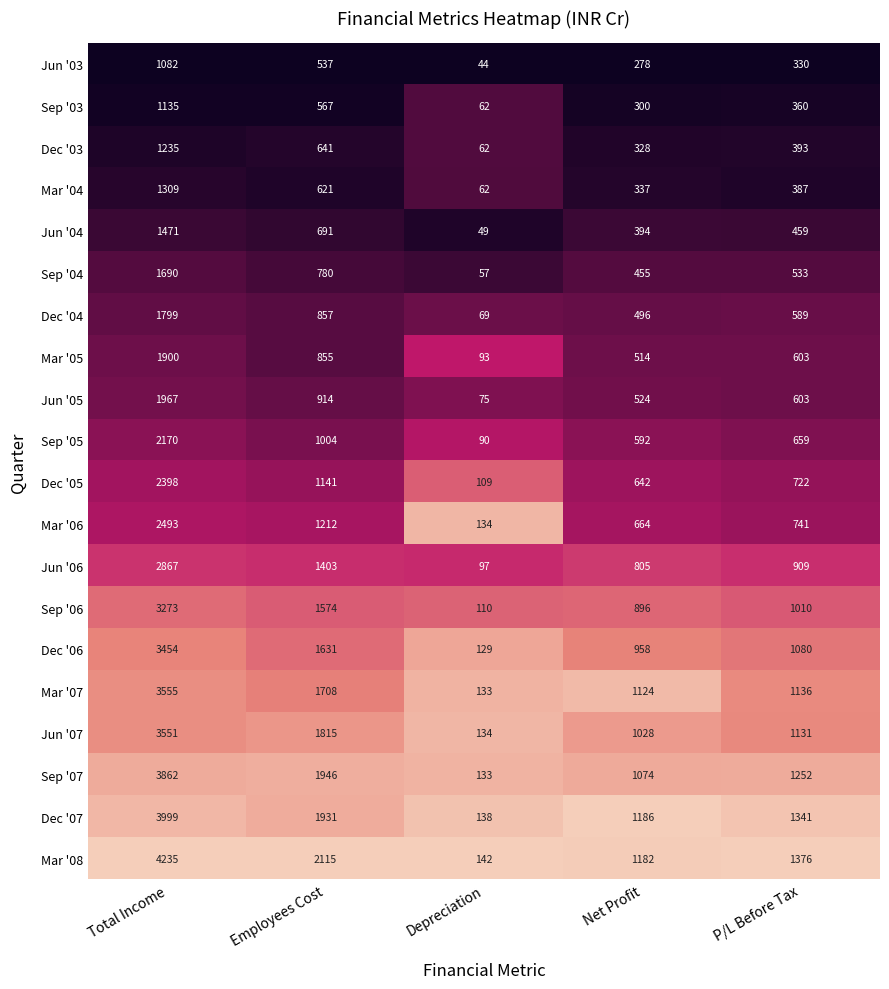

The Mar '06 series shows 741 at P/L Before Tax. True or false?

True